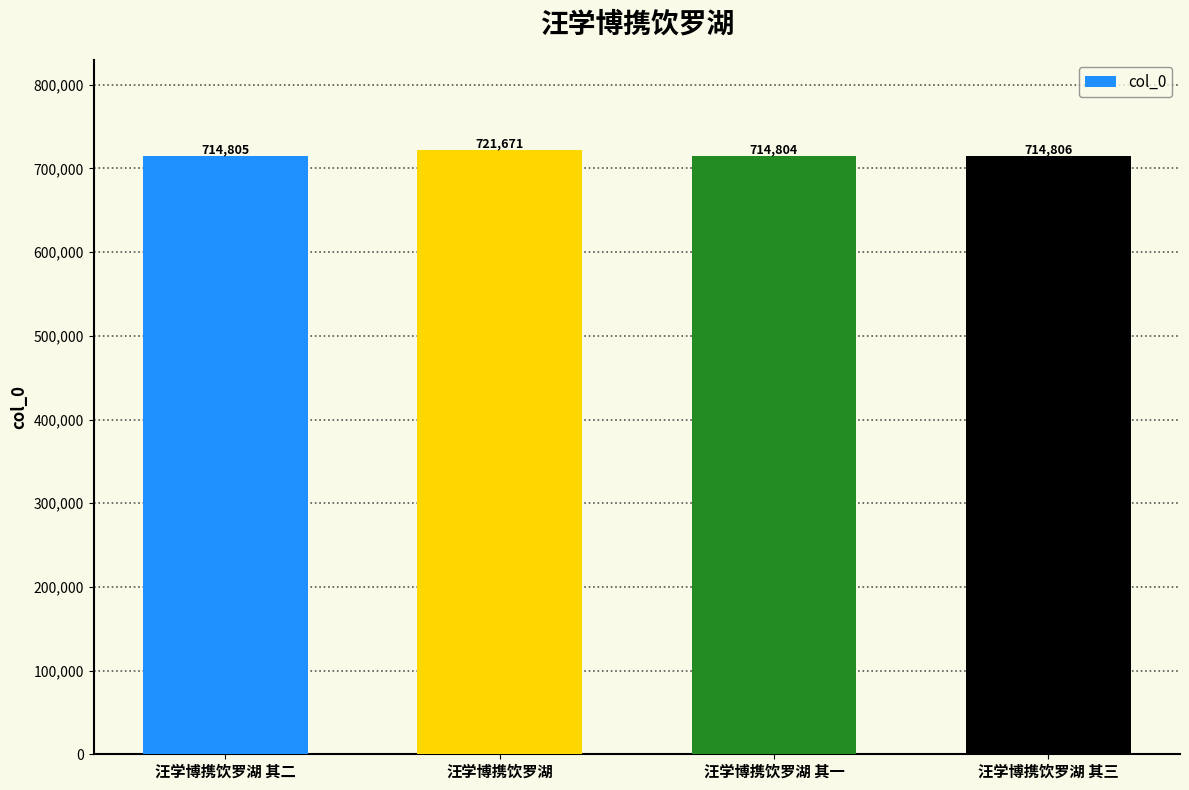

How many distinct data groups are displayed?

1